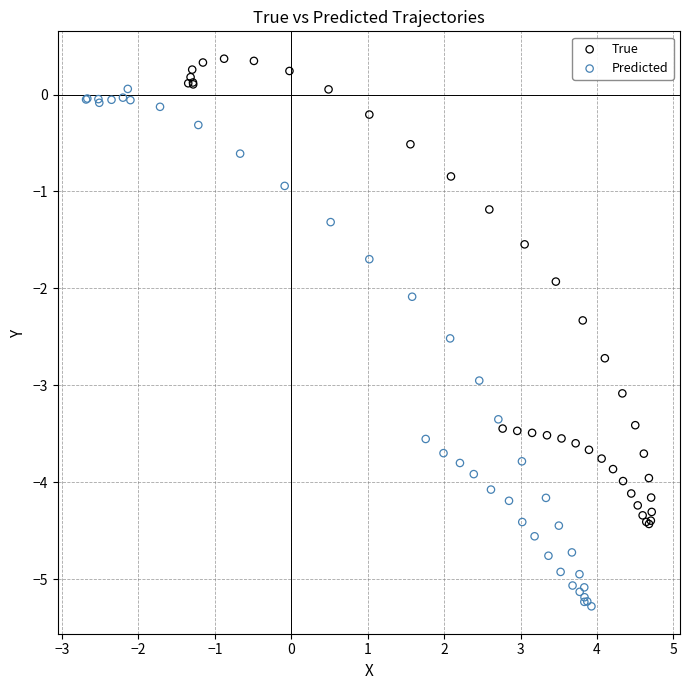

What are all the series names shown in the legend?

True, Predicted